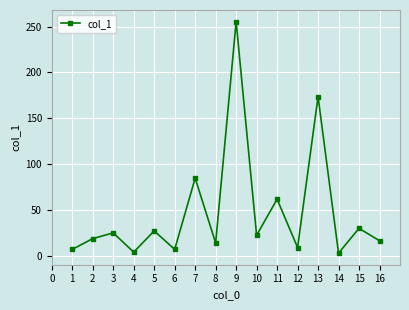

True or false: the data shows 61.7 at 11.

True